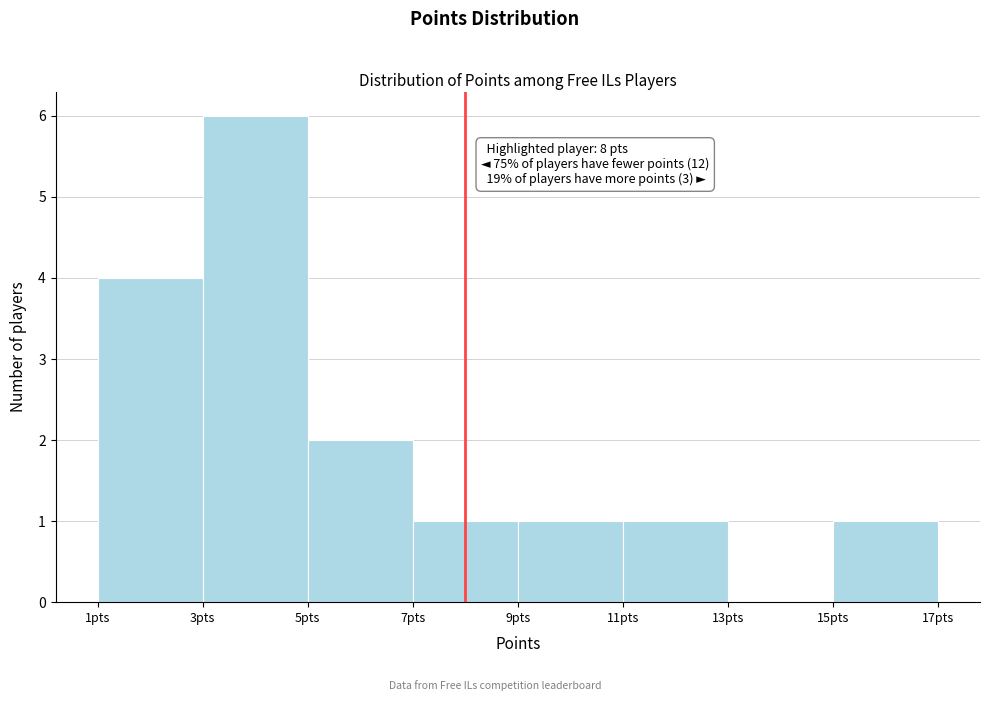

Over which range of the x-axis is the bar tallest?

3 to 5